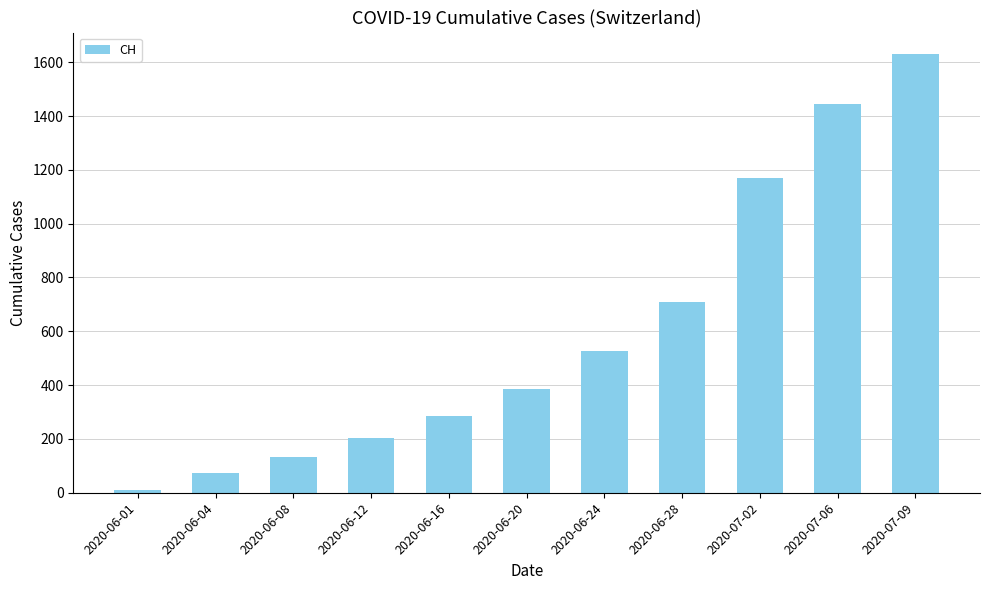

Is it true that the value at 2020-06-04 is 74?

True